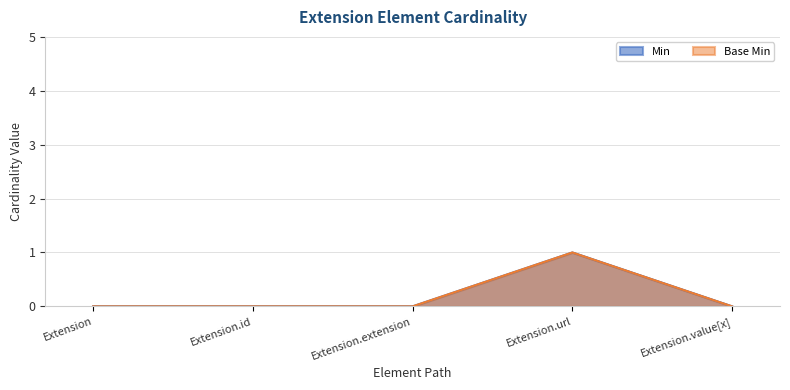

How many series are shown in this chart?

2